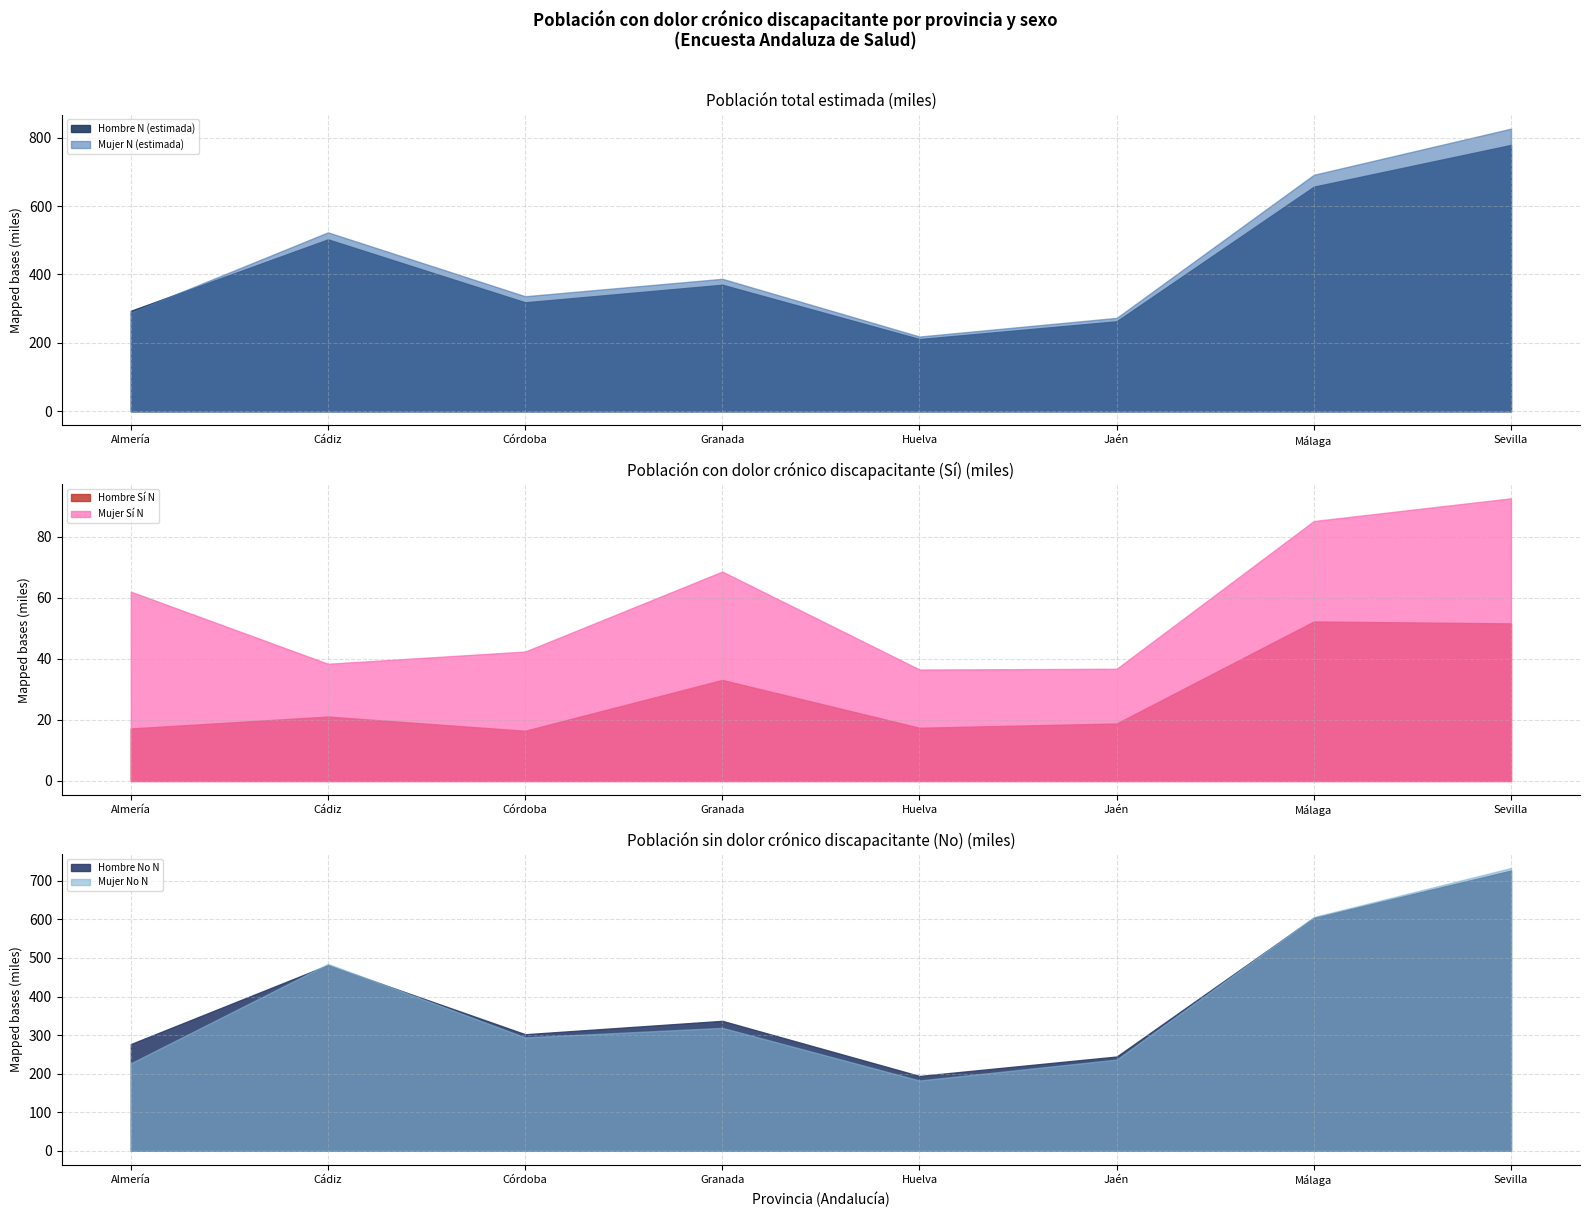

What is the highest value of the Hombre Sí N series?

52.3